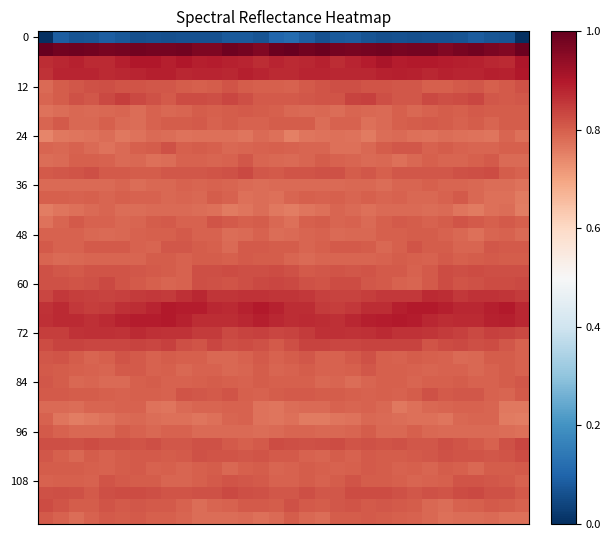

At which category is the sum across all series the highest?

21